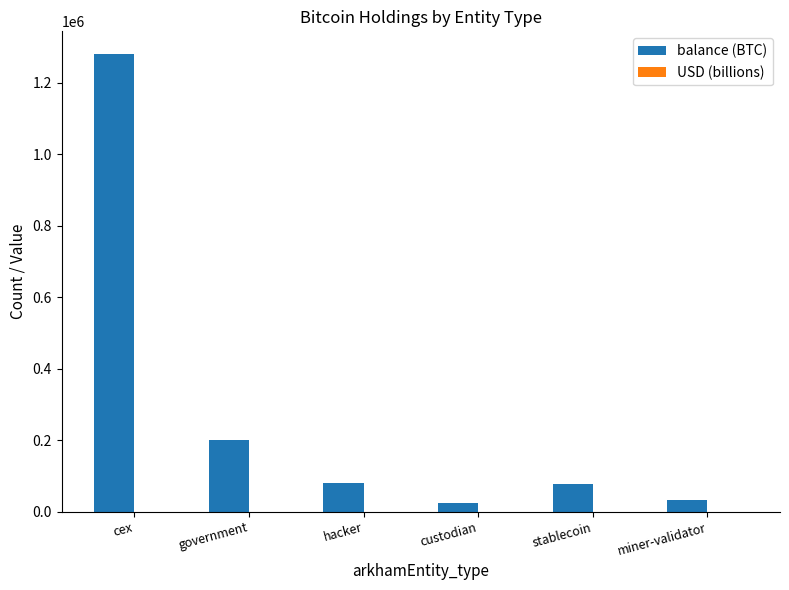

At which category does the chart reach its peak across all series?

cex